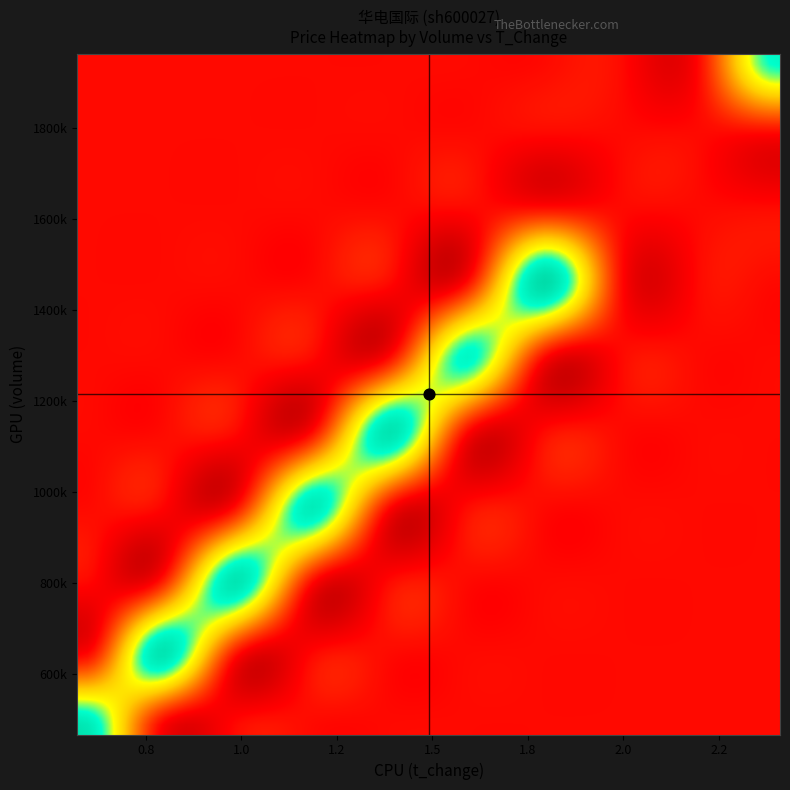

Which has a higher value, price or 6?

price